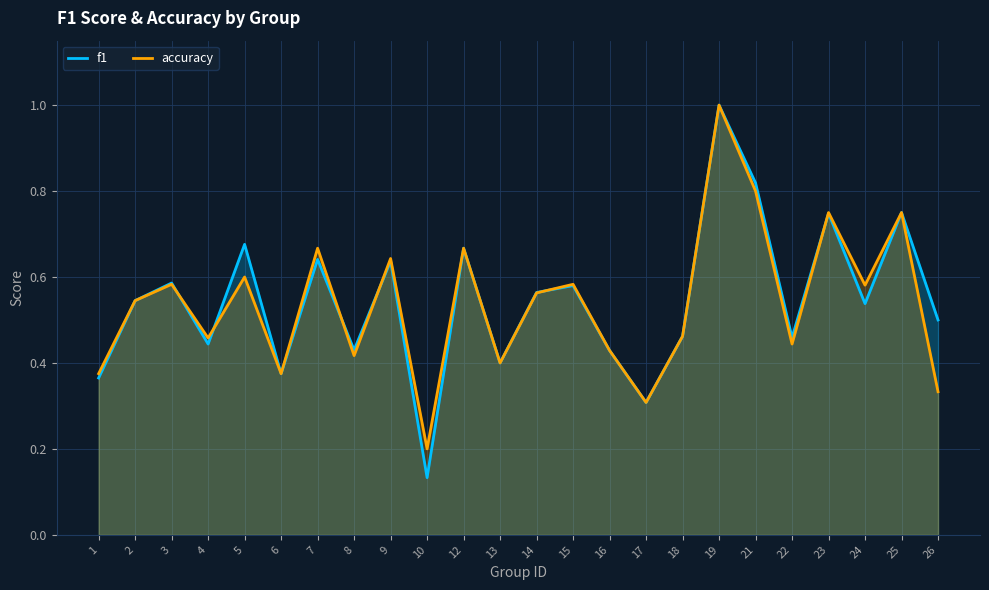

True or false: accuracy and f1 intersect in this chart.

True